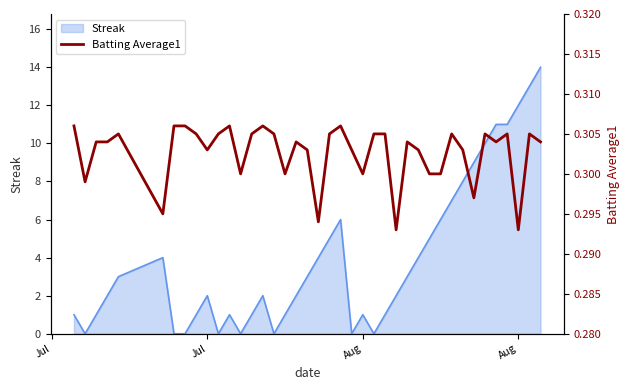

How many points are higher than both their immediate neighbors (excluding endpoints)?

10